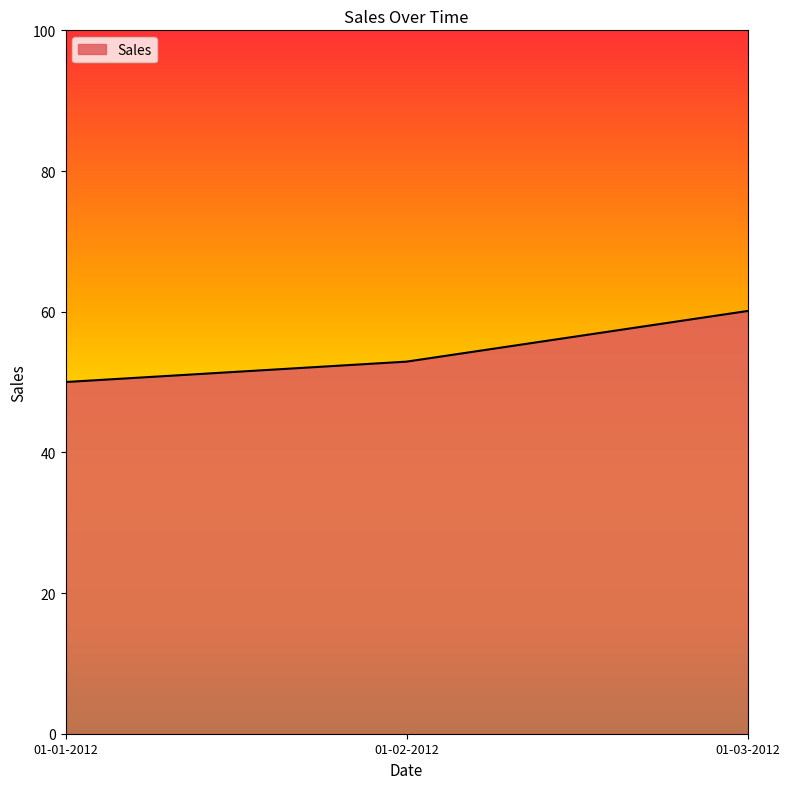

At which label does the data first exceed 52?

01-02-2012